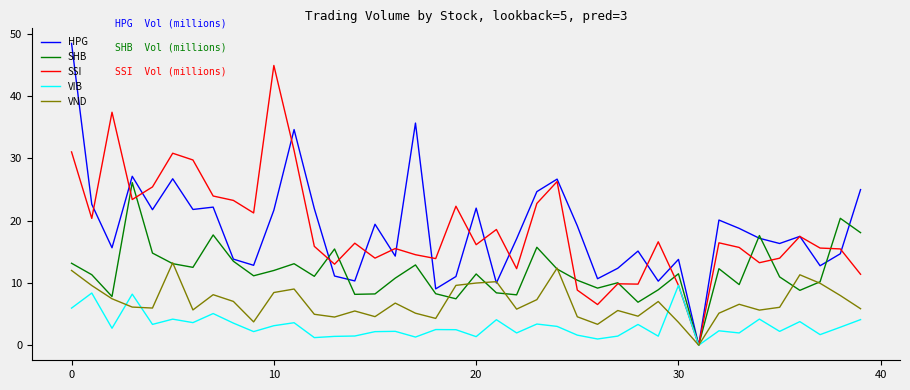

List the series in order of their peak value, lowest first.

VIB, VND, SHB, SSI, HPG